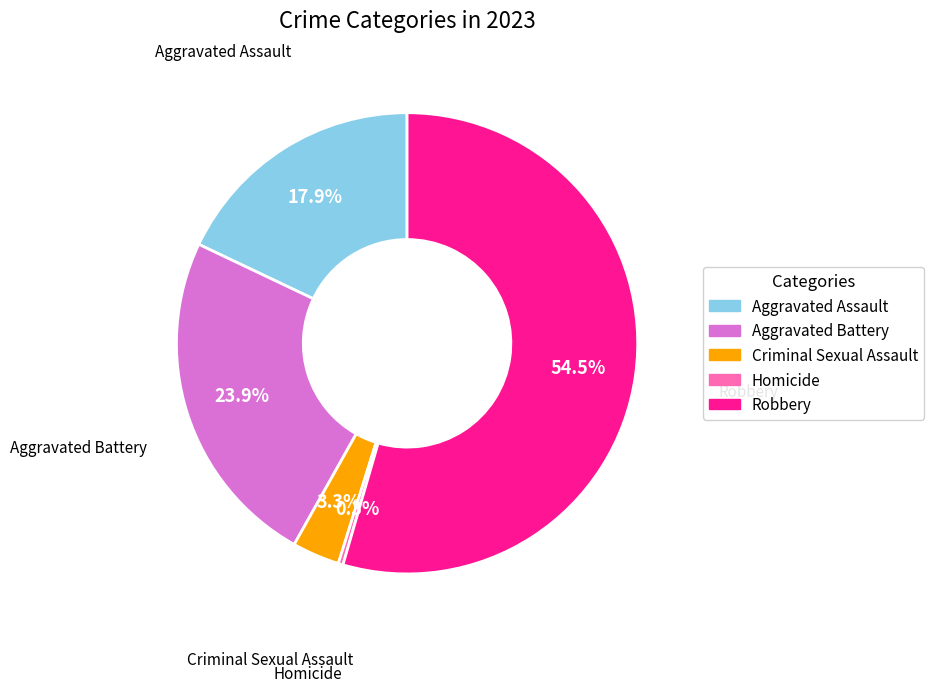

To the nearest percent, what is the difference between the Aggravated Assault and Robbery slice percentages?

37%